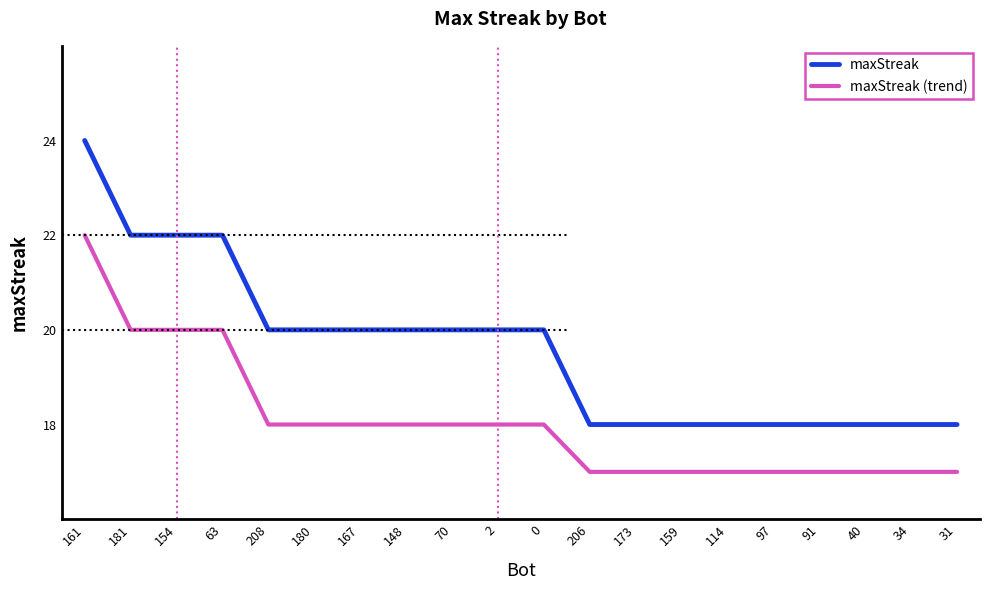

Where does the maxStreak series first go above 20?

161